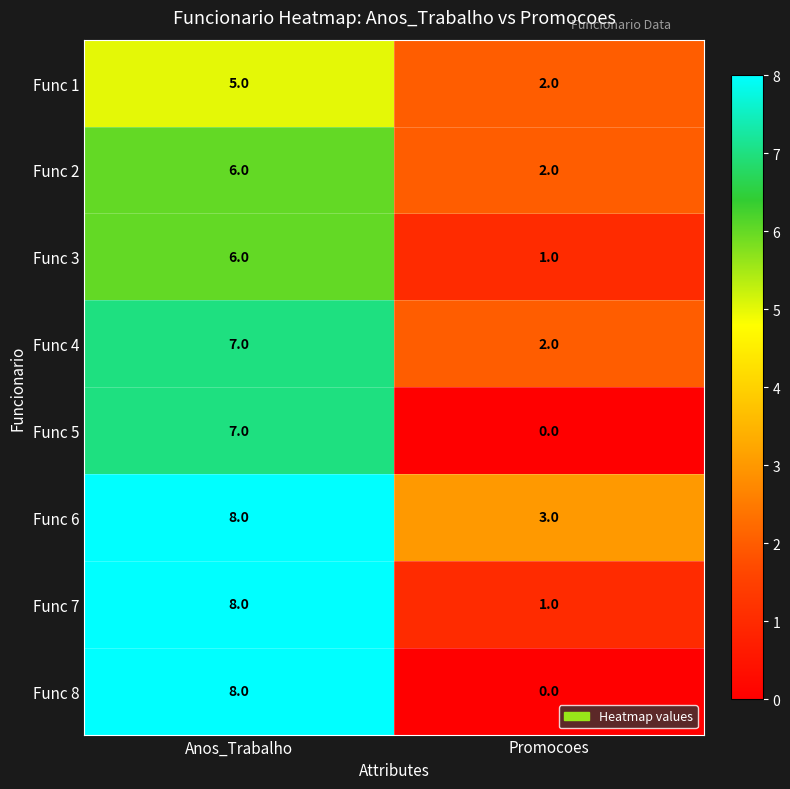

What is the spread (max minus min) of values at Anos_Trabalho?

3